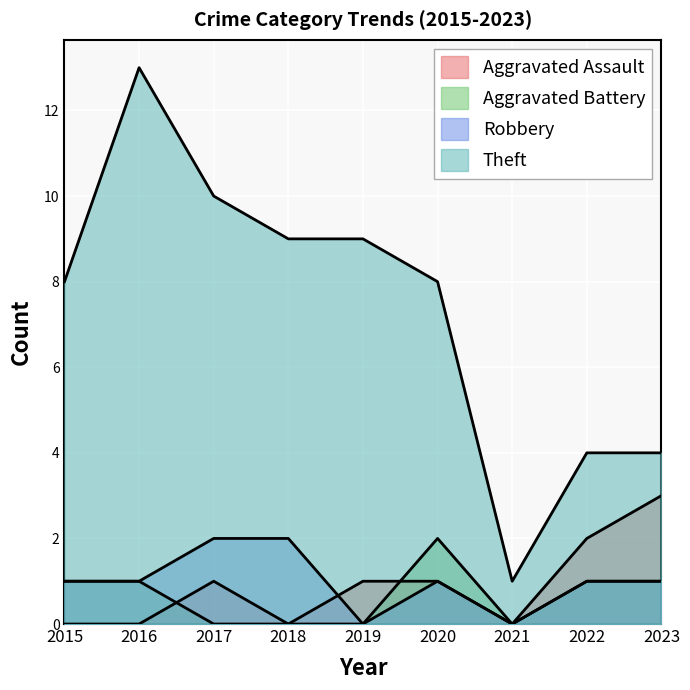

True or false: Aggravated Assault has a value of 0 at 2016.

True